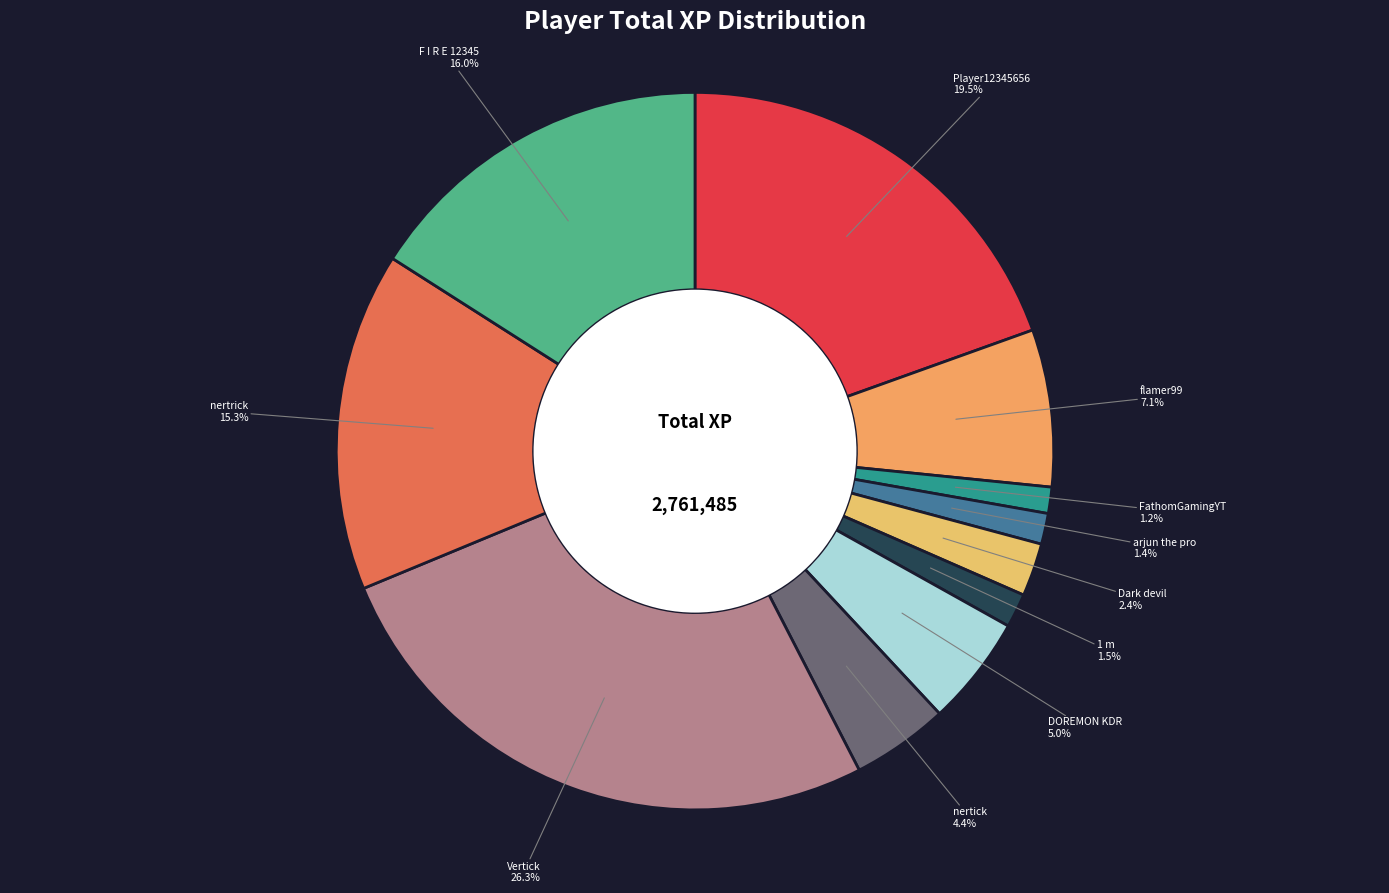

Which category has the smallest portion of the pie?

FathomGamingYT